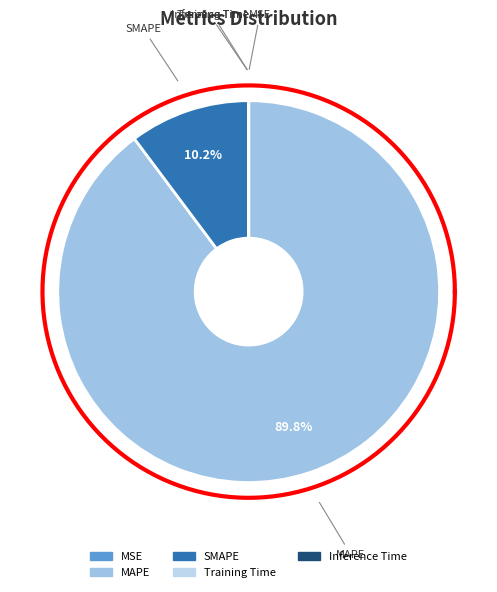

Which slice is the largest?

MAPE